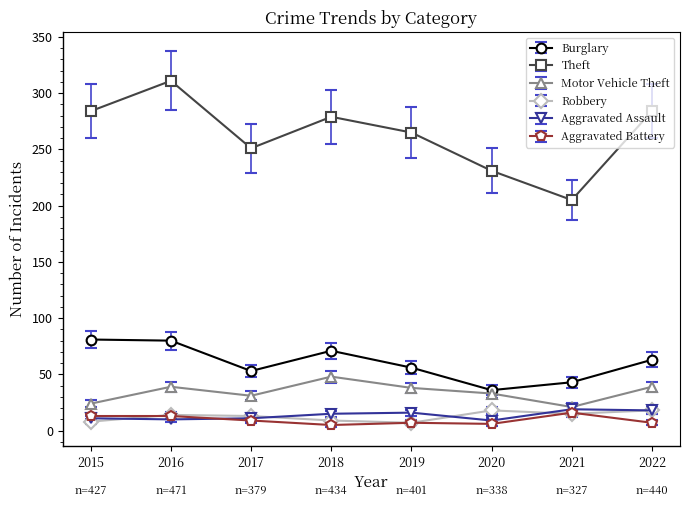

Does the chart have visible grid lines?

No